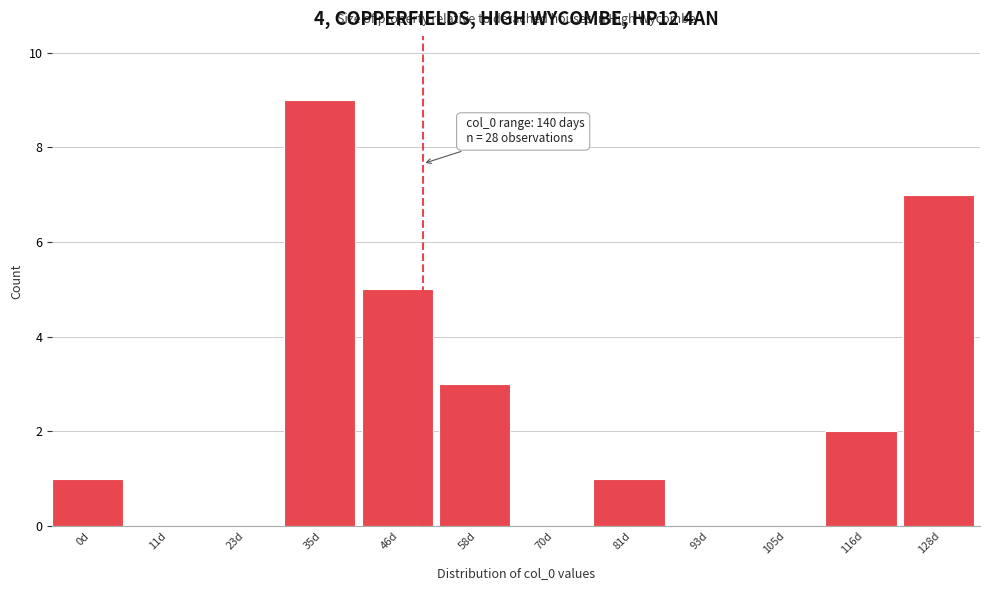

What is the sum of all values?

28